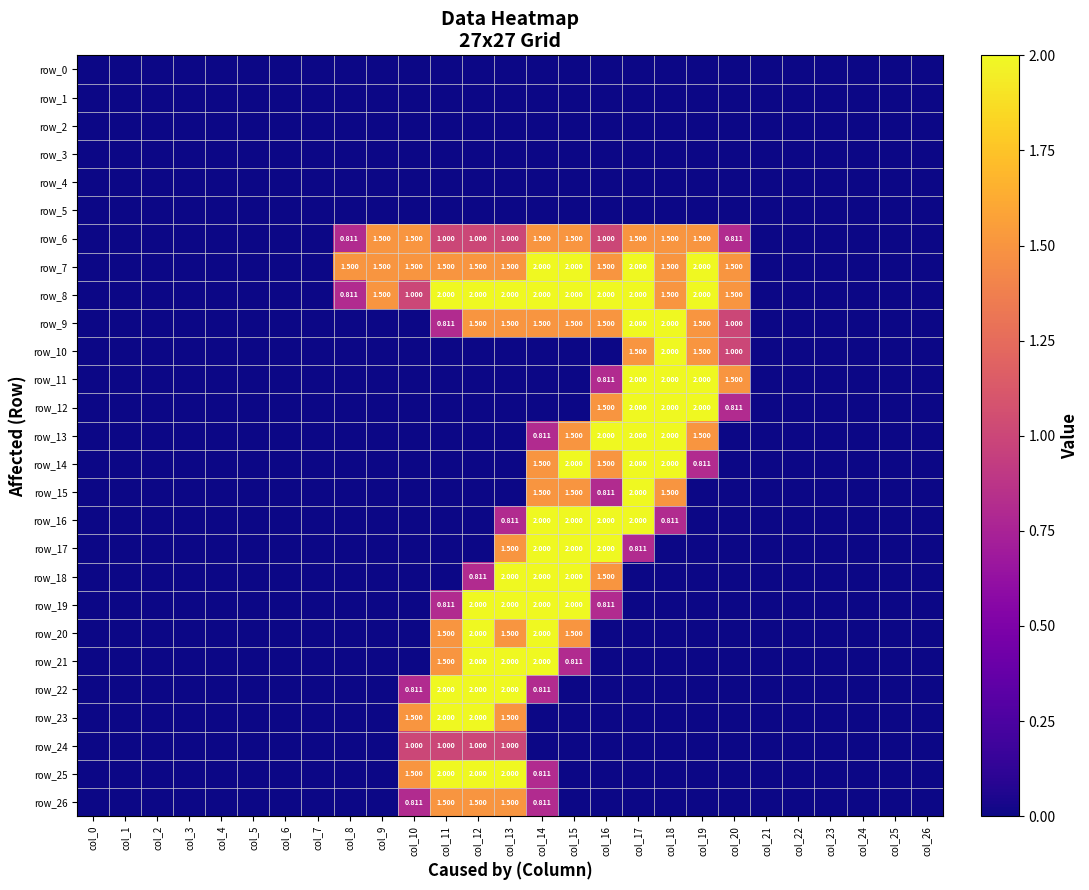

At which label does row_22 reach its minimum?

col_0